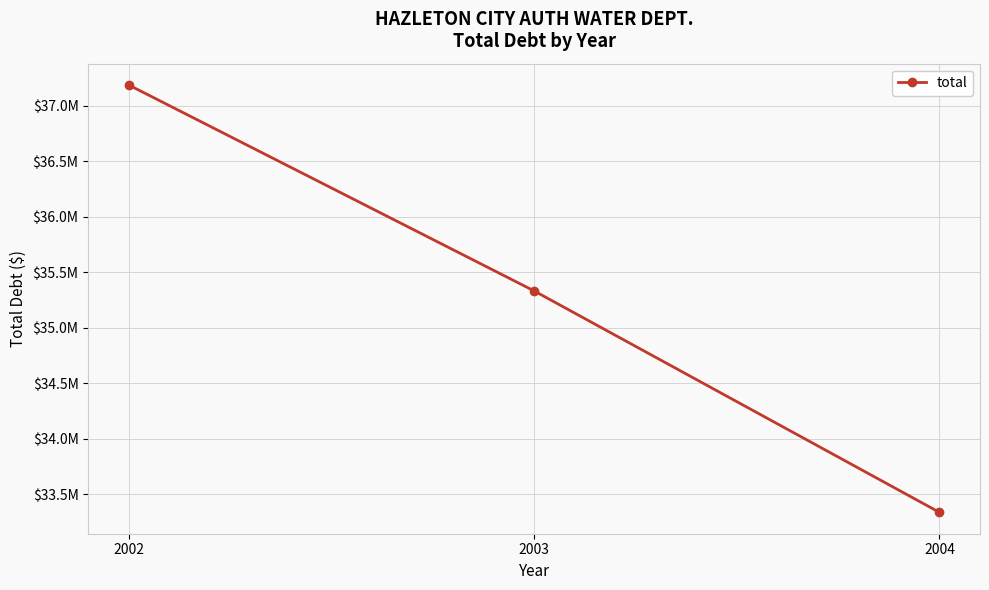

Rank the categories by value from lowest to highest.

2004, 2003, 2002